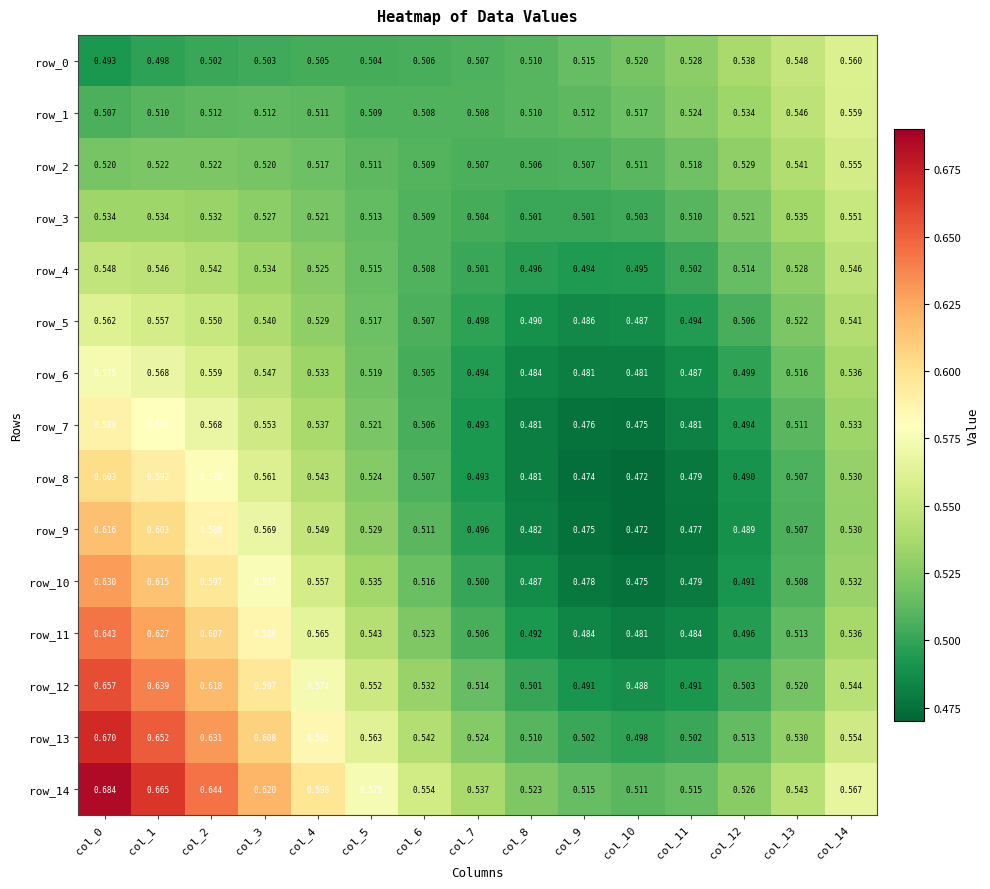

What is the minimum value for row_12?

0.5